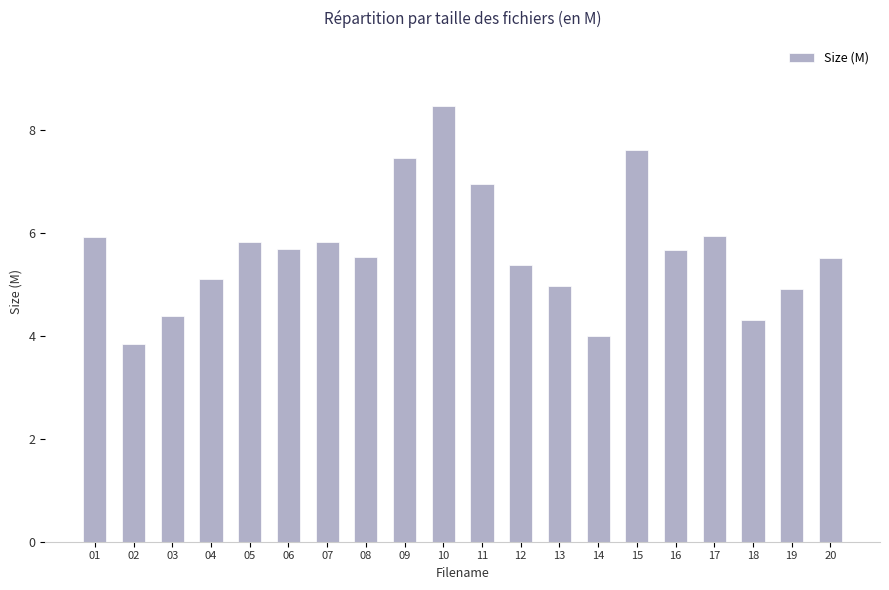

Does the chart contain stacked bars?

No